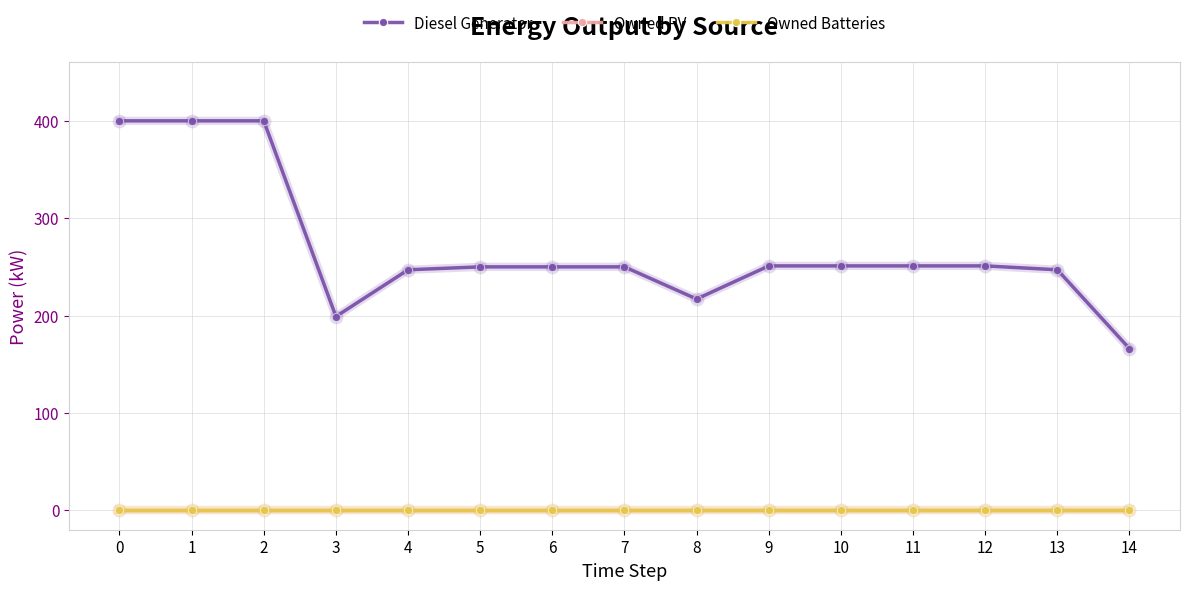

Is this an area chart (filled region under the line)?

No